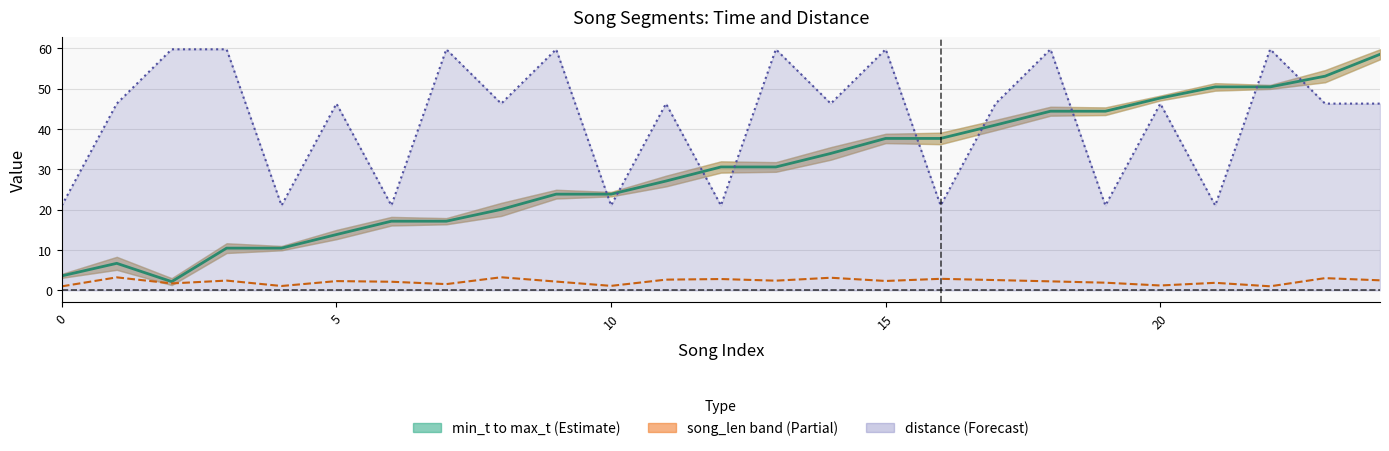

What is the average value of the mid_t (Estimate) series?

29.5